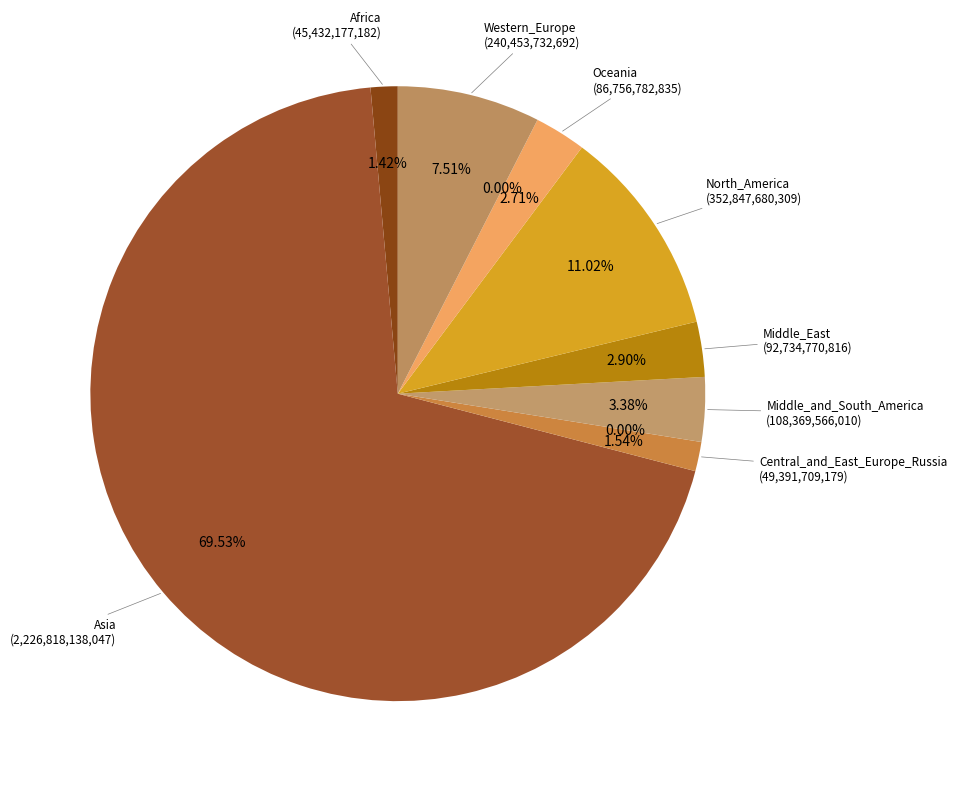

How many slices are in this pie chart?

10